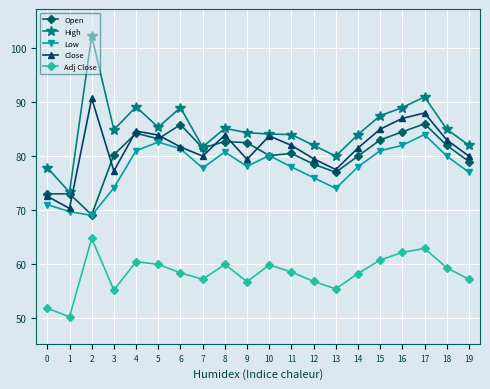

True or false: High has more than 2 points higher than both neighbors.

True